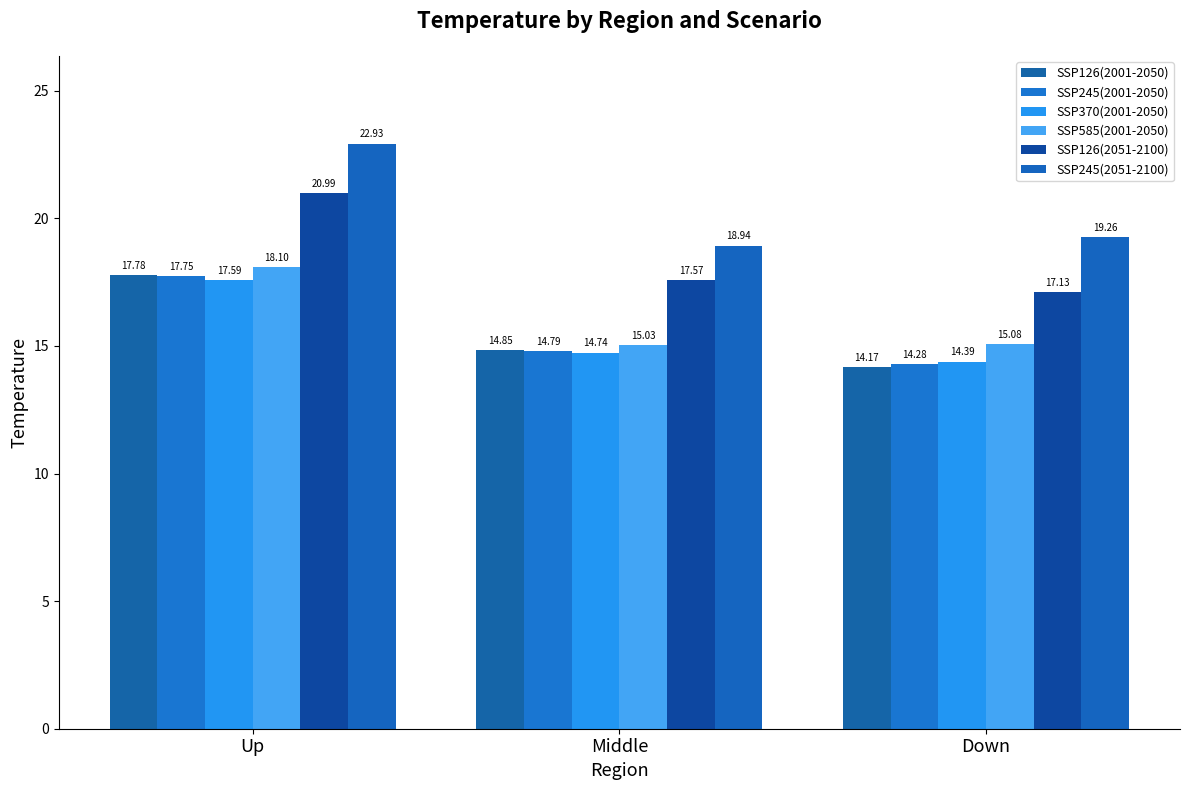

What is the label of the 3rd bar from the left?

Down